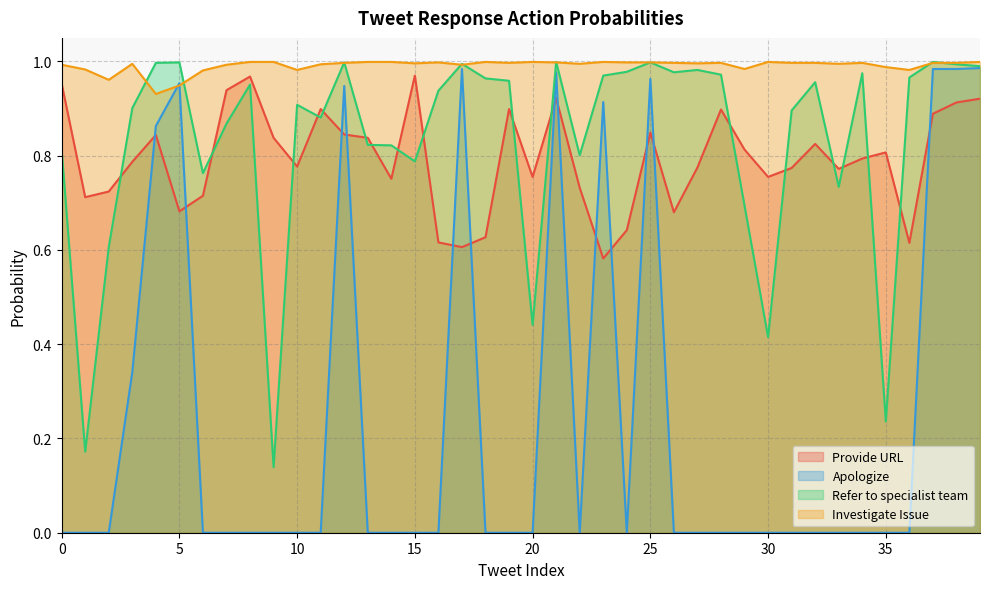

Reading left to right, list all the values displayed in this chart.

Provide URL: 0=1.0	1=0.7	2=0.7	3=0.8	4=0.8	5=0.7	6=0.7	7=0.9	8=1.0	9=0.8	10=0.8	11=0.9	12=0.8	13=0.8	14=0.8	15=1.0	16=0.6	17=0.6	18=0.6	19=0.9	20=0.8	21=0.9	22=0.7	23=0.6	24=0.6	25=0.8	26=0.7	27=0.8	28=0.9	29=0.8	30=0.8	31=0.8	32=0.8	33=0.8	34=0.8	35=0.8	36=0.6	37=0.9	38=0.9	39=0.9
Apologize: 0=0.0	1=0.0	2=0.0	3=0.3	4=0.9	5=1.0	6=0.0	7=0.0	8=0.0	9=0.0	10=0.0	11=0.0	12=0.9	13=0.0	14=0.0	15=0.0	16=0.0	17=1.0	18=0.0	19=0.0	20=0.0	21=1.0	22=0.0	23=0.9	24=0.0	25=1.0	26=0.0	27=0.0	28=0.0	29=0.0	30=0.0	31=0.0	32=0.0	33=0.0	34=0.0	35=0.0	36=0.0	37=1.0	38=1.0	39=1.0
Refer to specialist team: 0=0.8	1=0.2	2=0.6	3=0.9	4=1.0	5=1.0	6=0.8	7=0.9	8=1.0	9=0.1	10=0.9	11=0.9	12=1.0	13=0.8	14=0.8	15=0.8	16=0.9	17=1.0	18=1.0	19=1.0	20=0.4	21=1.0	22=0.8	23=1.0	24=1.0	25=1.0	26=1.0	27=1.0	28=1.0	29=0.7	30=0.4	31=0.9	32=1.0	33=0.7	34=1.0	35=0.2	36=1.0	37=1.0	38=1.0	39=1.0
Investigate Issue: 0=1.0	1=1.0	2=1.0	3=1.0	4=0.9	5=0.9	6=1.0	7=1.0	8=1.0	9=1.0	10=1.0	11=1.0	12=1.0	13=1.0	14=1.0	15=1.0	16=1.0	17=1.0	18=1.0	19=1.0	20=1.0	21=1.0	22=1.0	23=1.0	24=1.0	25=1.0	26=1.0	27=1.0	28=1.0	29=1.0	30=1.0	31=1.0	32=1.0	33=1.0	34=1.0	35=1.0	36=1.0	37=1.0	38=1.0	39=1.0